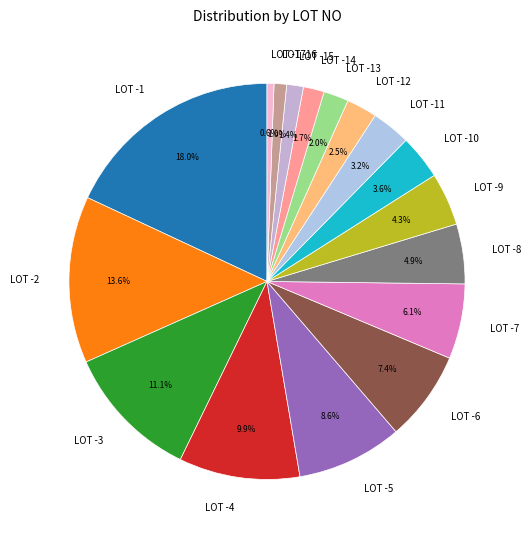

Which slice is the largest?

LOT -1